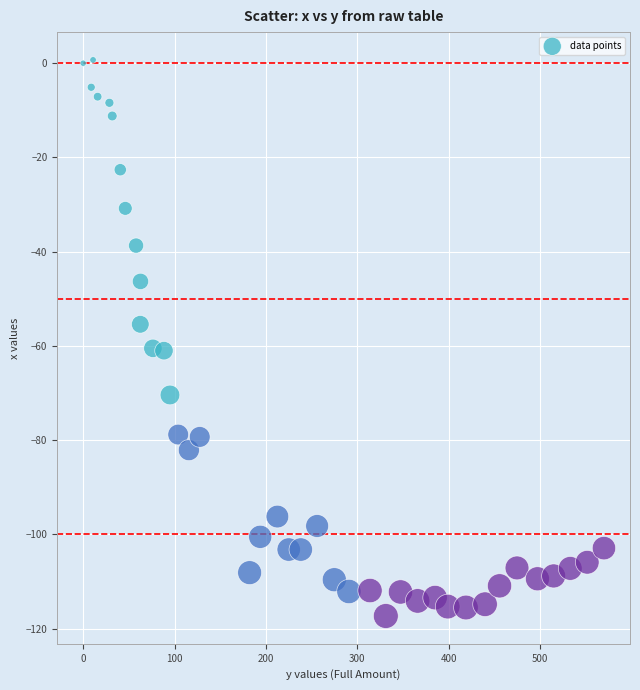

What is the range of X values (max minus min)?

570.1